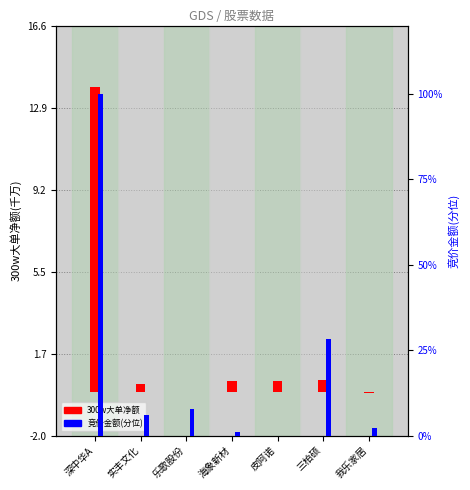

What is the difference between the 300w大单净额(千万) values at 海象新材 and 深中华A?

13.4